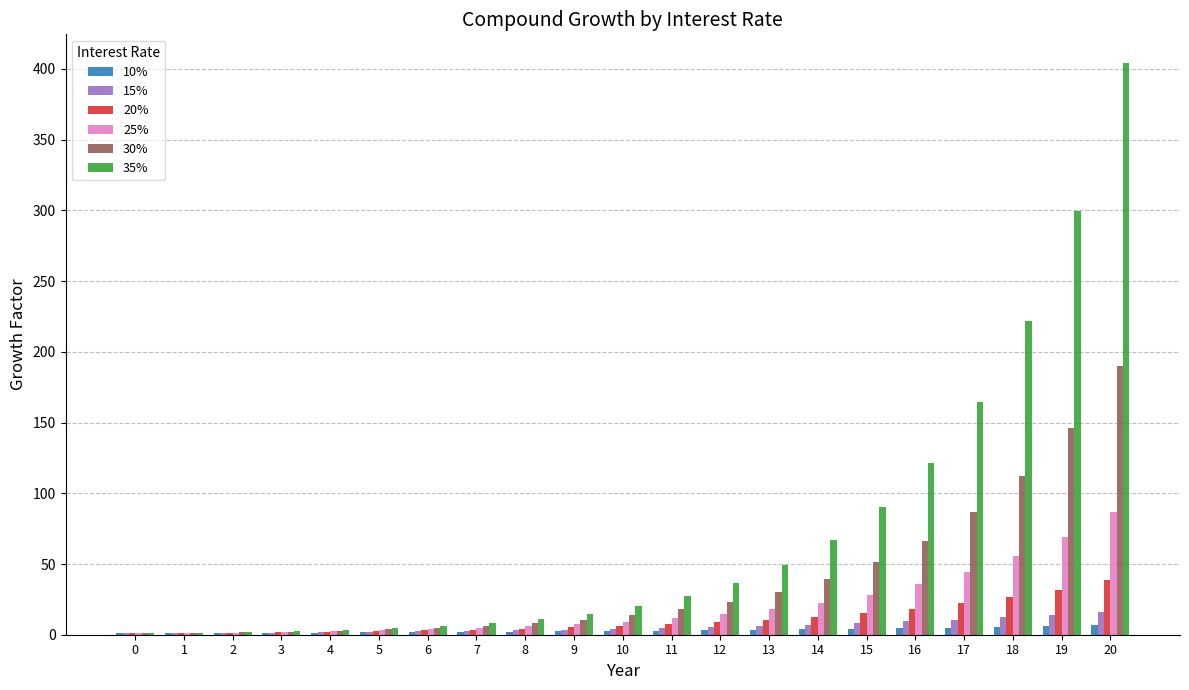

Is it true that 15% equals 9.4 at 16?

True